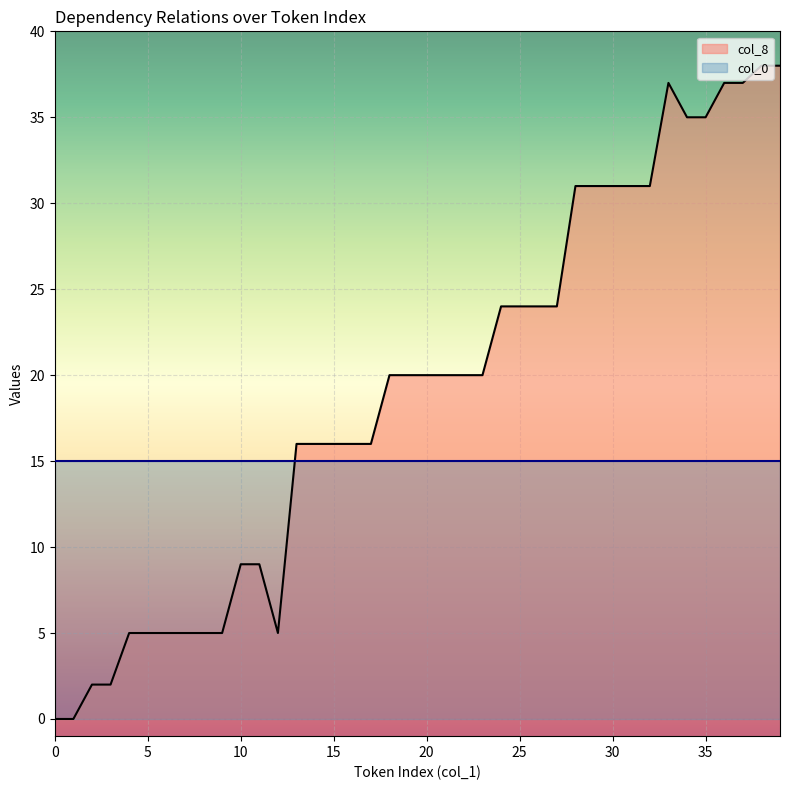

Which category has the highest value across all series?

38